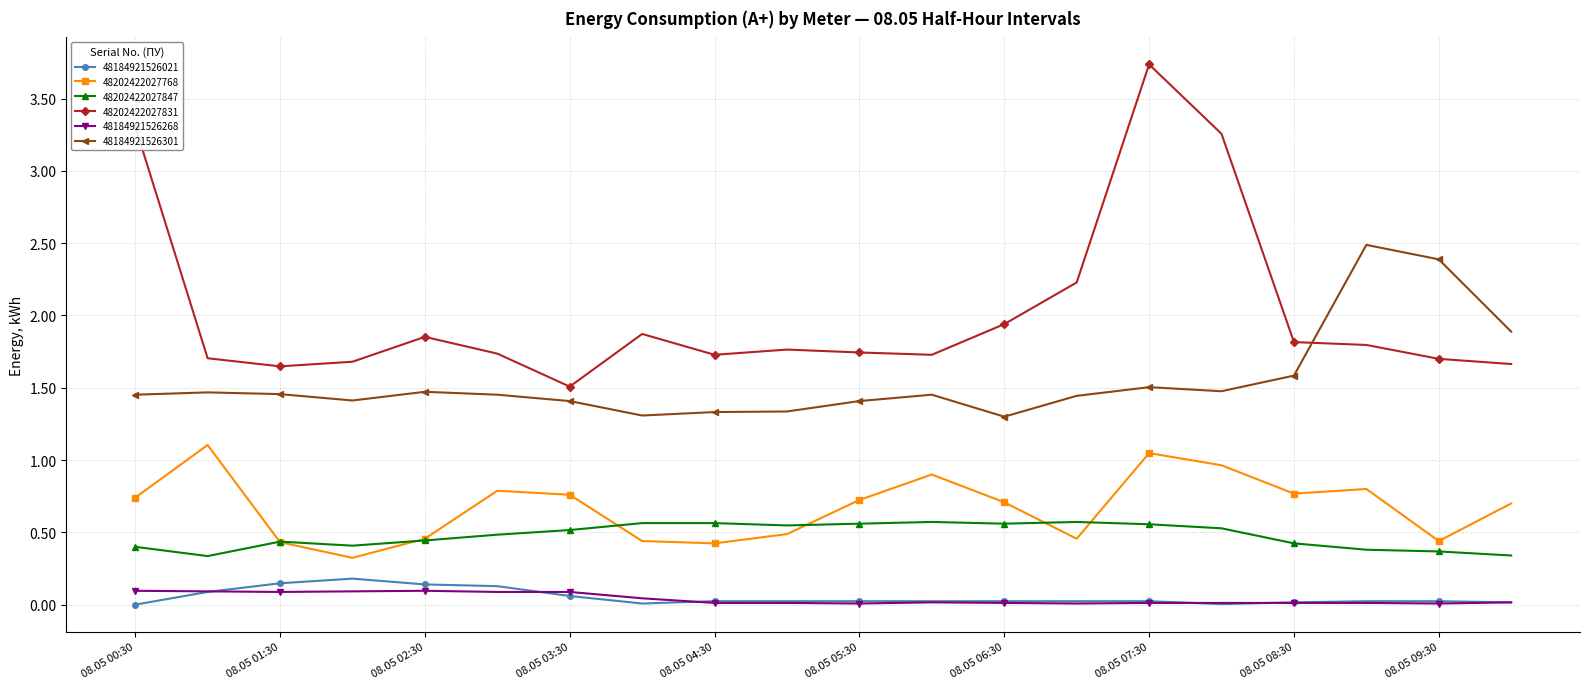

Which series has the largest total across all categories?

48202422027831